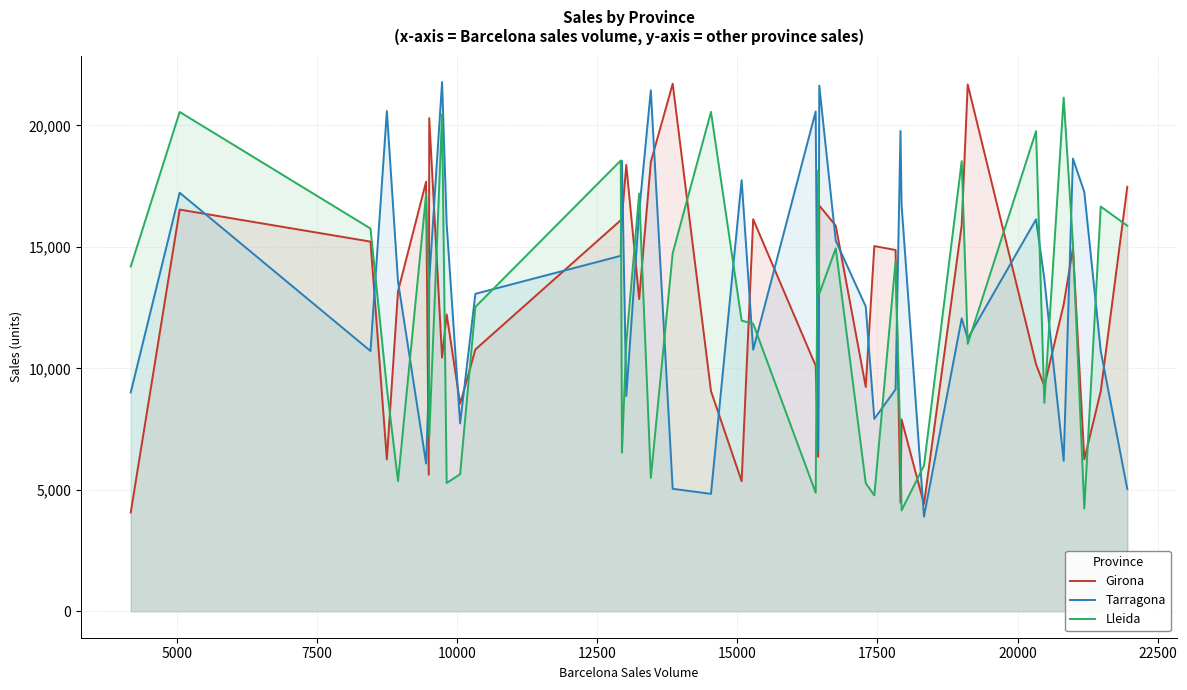

True or false: Tarragona and Girona cross at least once.

True